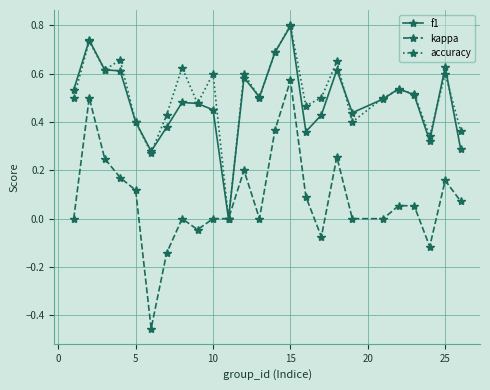

What are all the series names shown in the legend?

f1, kappa, accuracy